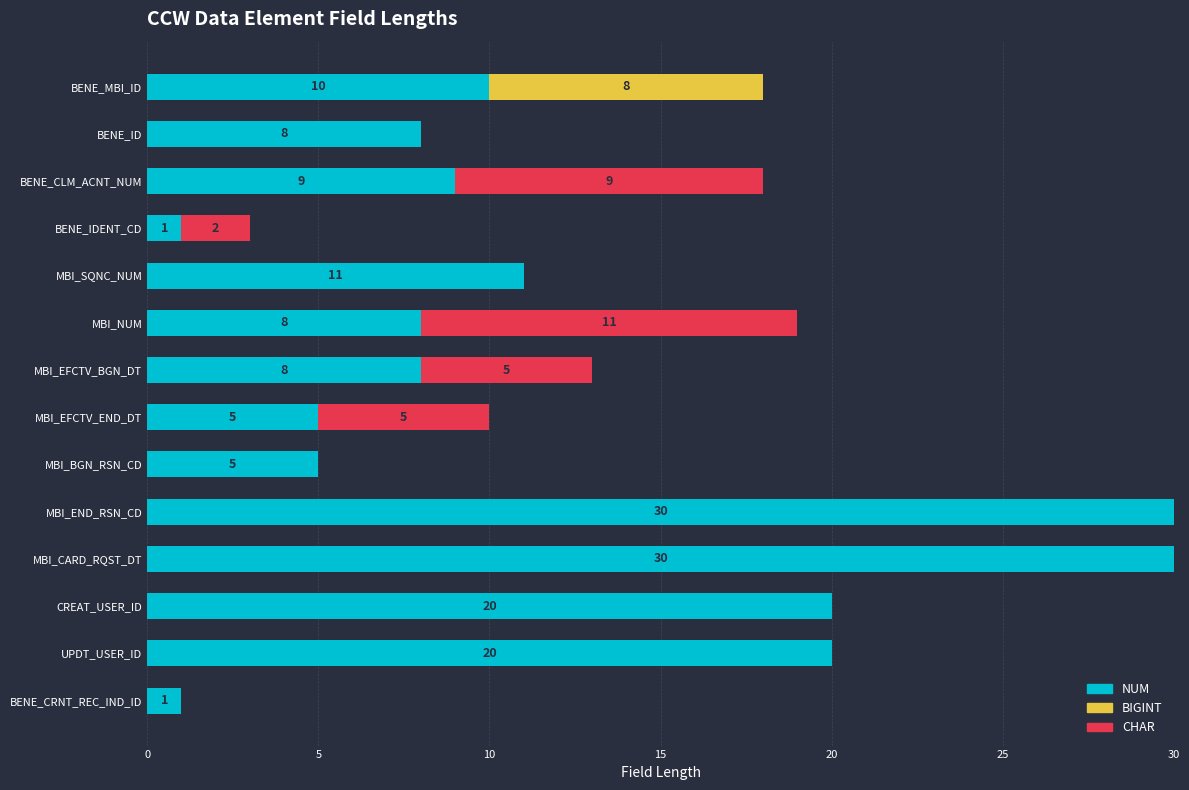

What are all the series names shown in the legend?

NUM, BIGINT, CHAR